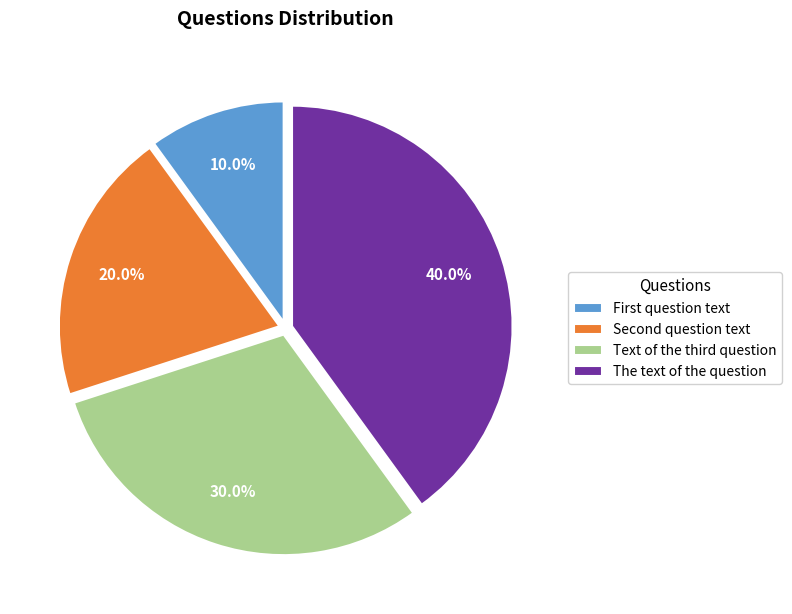

Count the number of slices in the pie.

4